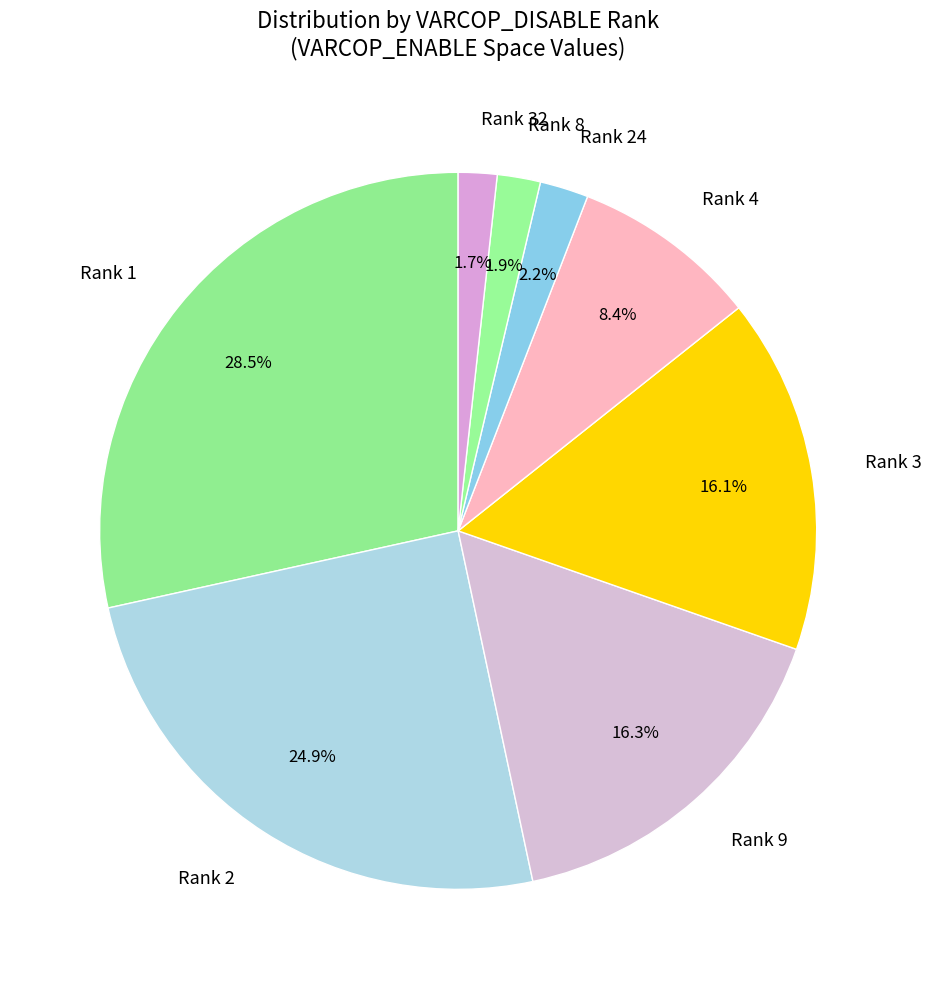

What is the largest slice in the pie chart?

Rank 1